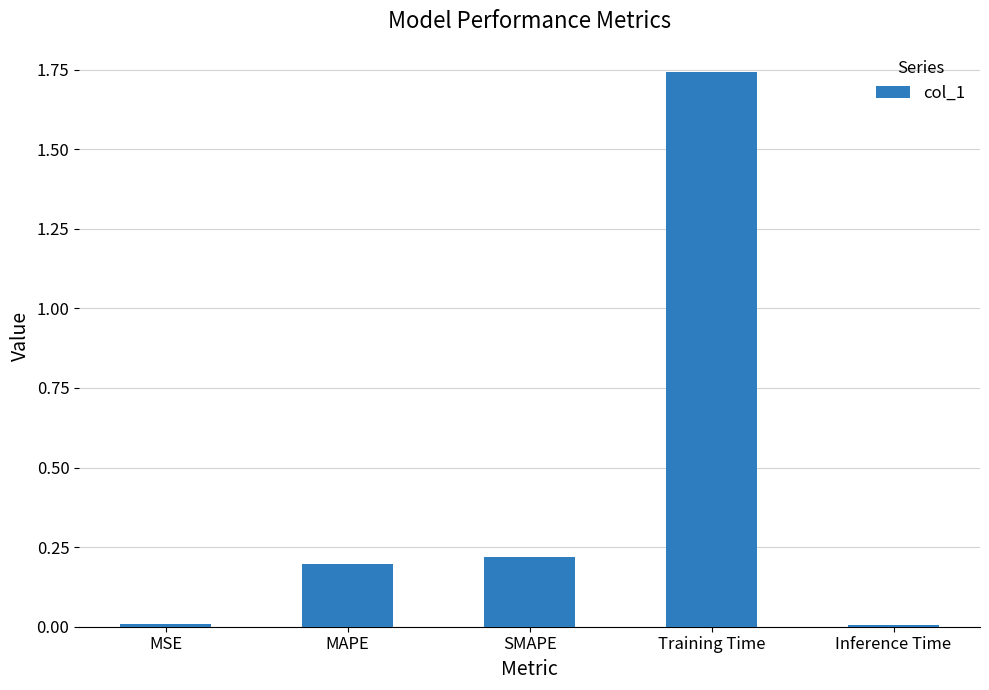

True or false: the data shows 0.0 at MSE.

True